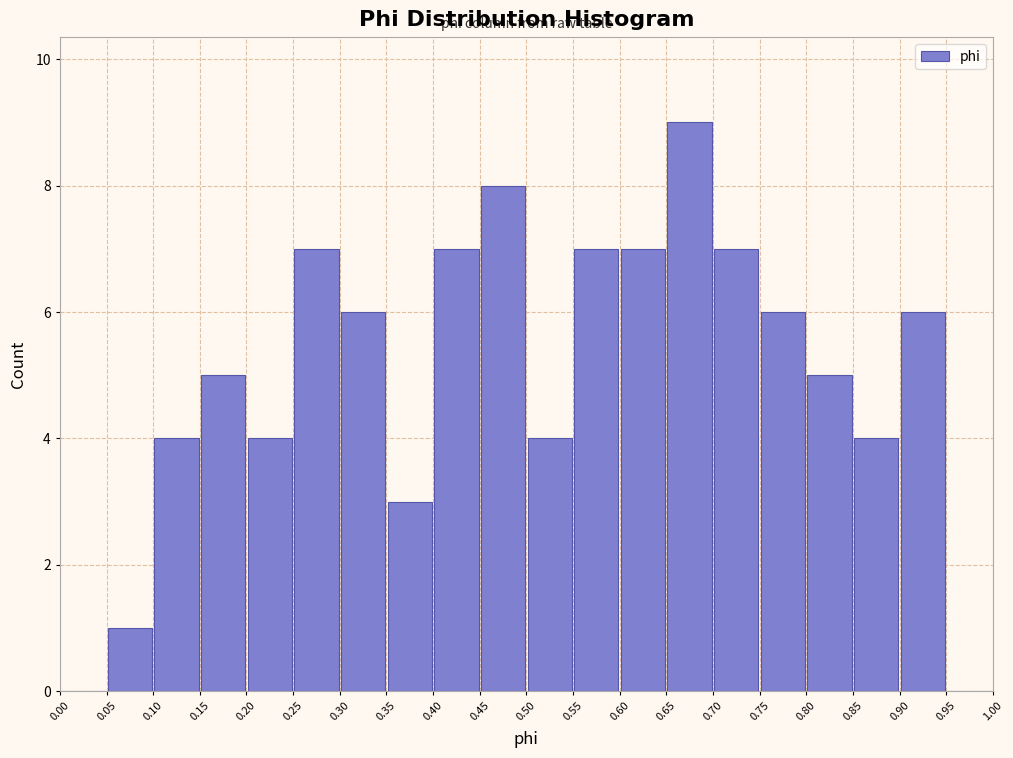

Reading left to right, transcribe this chart: for each bar, give the range it covers on the x-axis and its height. The values are not printed on the chart, so give them approximately, as read against the axis.

0.00 to 0.05: 0
0.05 to 0.10: 1
0.10 to 0.15: 4
0.15 to 0.20: 5
0.20 to 0.25: 4
0.25 to 0.30: 7
0.30 to 0.35: 6
0.35 to 0.40: 3
0.40 to 0.45: 7
0.45 to 0.50: 8
0.50 to 0.55: 4
0.55 to 0.60: 7
0.60 to 0.65: 7
0.65 to 0.70: 9
0.70 to 0.75: 7
0.75 to 0.80: 6
0.80 to 0.85: 5
0.85 to 0.90: 4
0.90 to 0.95: 6
0.95 to 1.00: 0